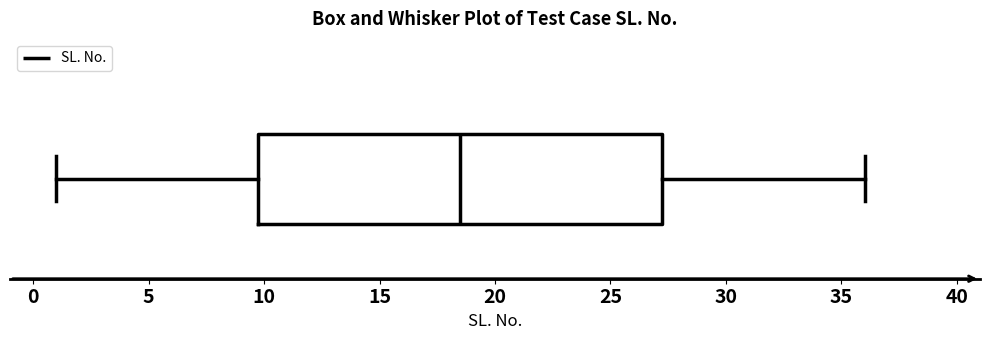

Read this box plot against the x-axis: the position of the median line, the range covered by the box, and the ends of both whiskers. The values are not printed on the chart, so give them approximately, as read against the axis.

median 18.5, box 10.0 to 27.5, whiskers 1.0 to 36.0